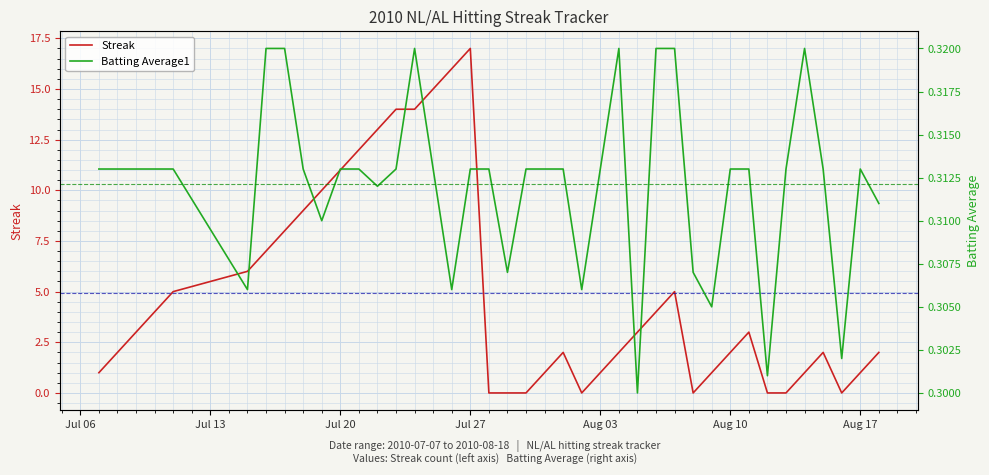

Is this an area chart (filled region under the line)?

No